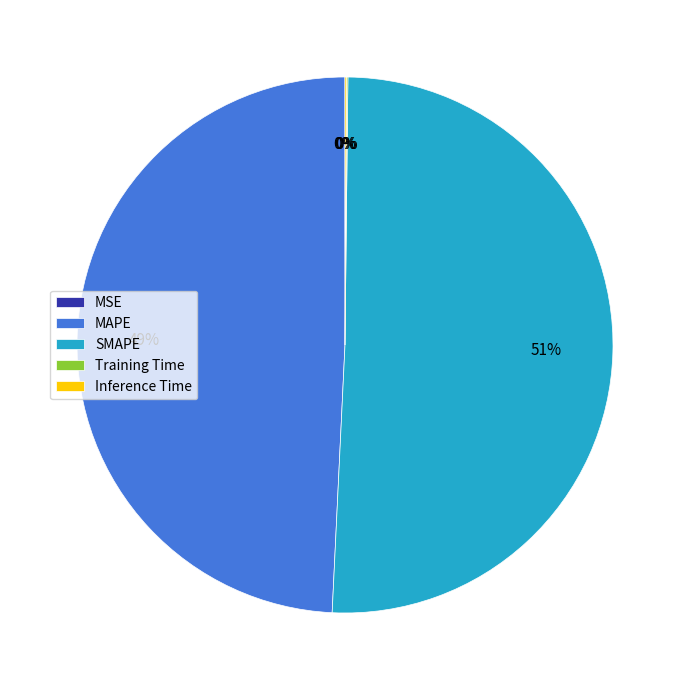

Which slice is the largest?

SMAPE